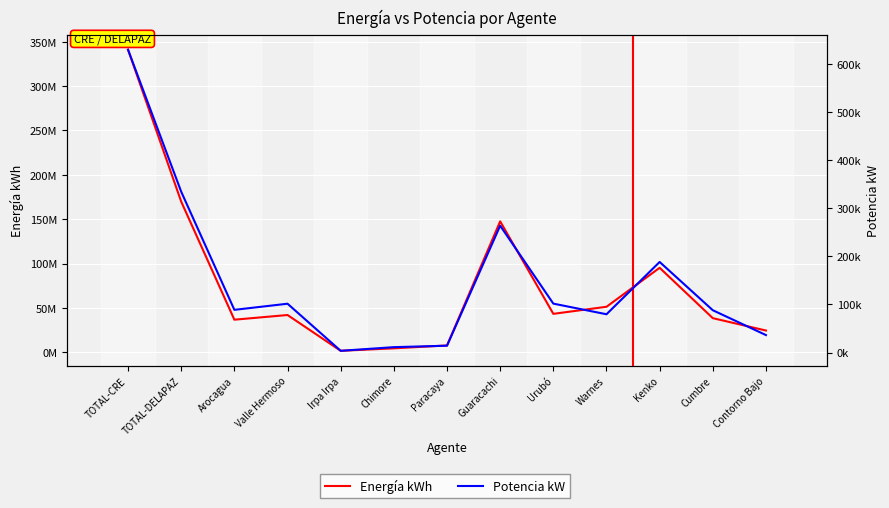

What position from the right is Cumbre?

2